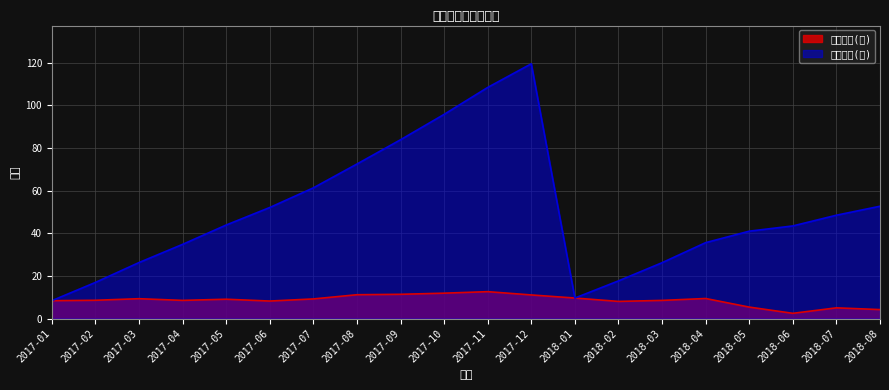

Between 2017-04 and 2017-05, which series saw the biggest shift?

累計營收(億)